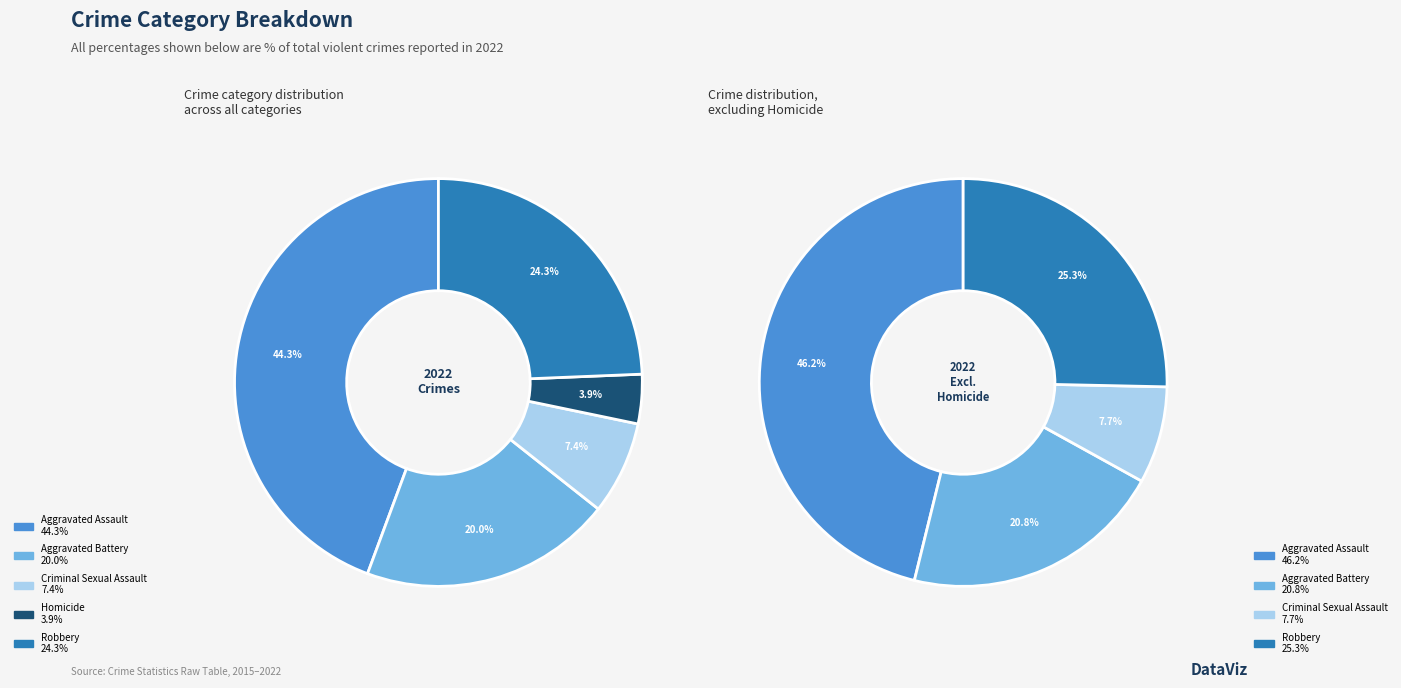

True or false: Aggravated Assault accounts for 44% of the total.

True